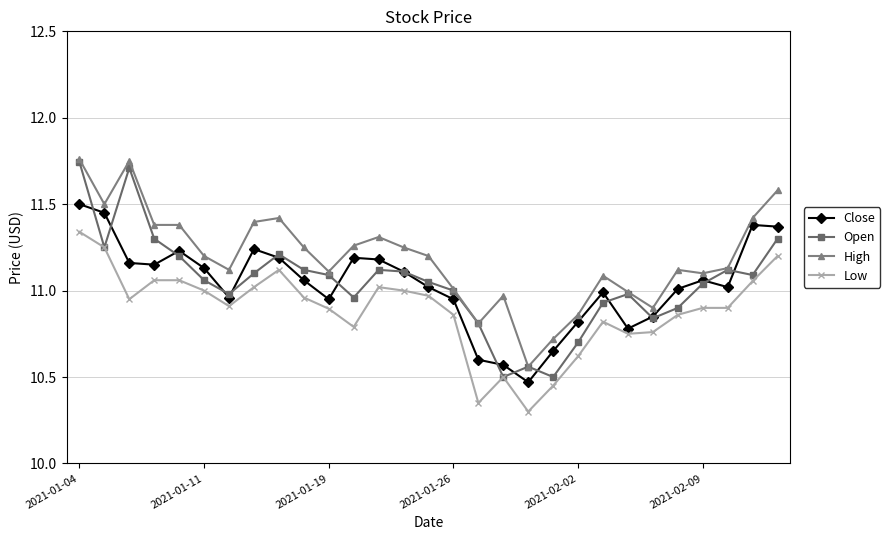

What is the lowest value of the Low series?

10.3